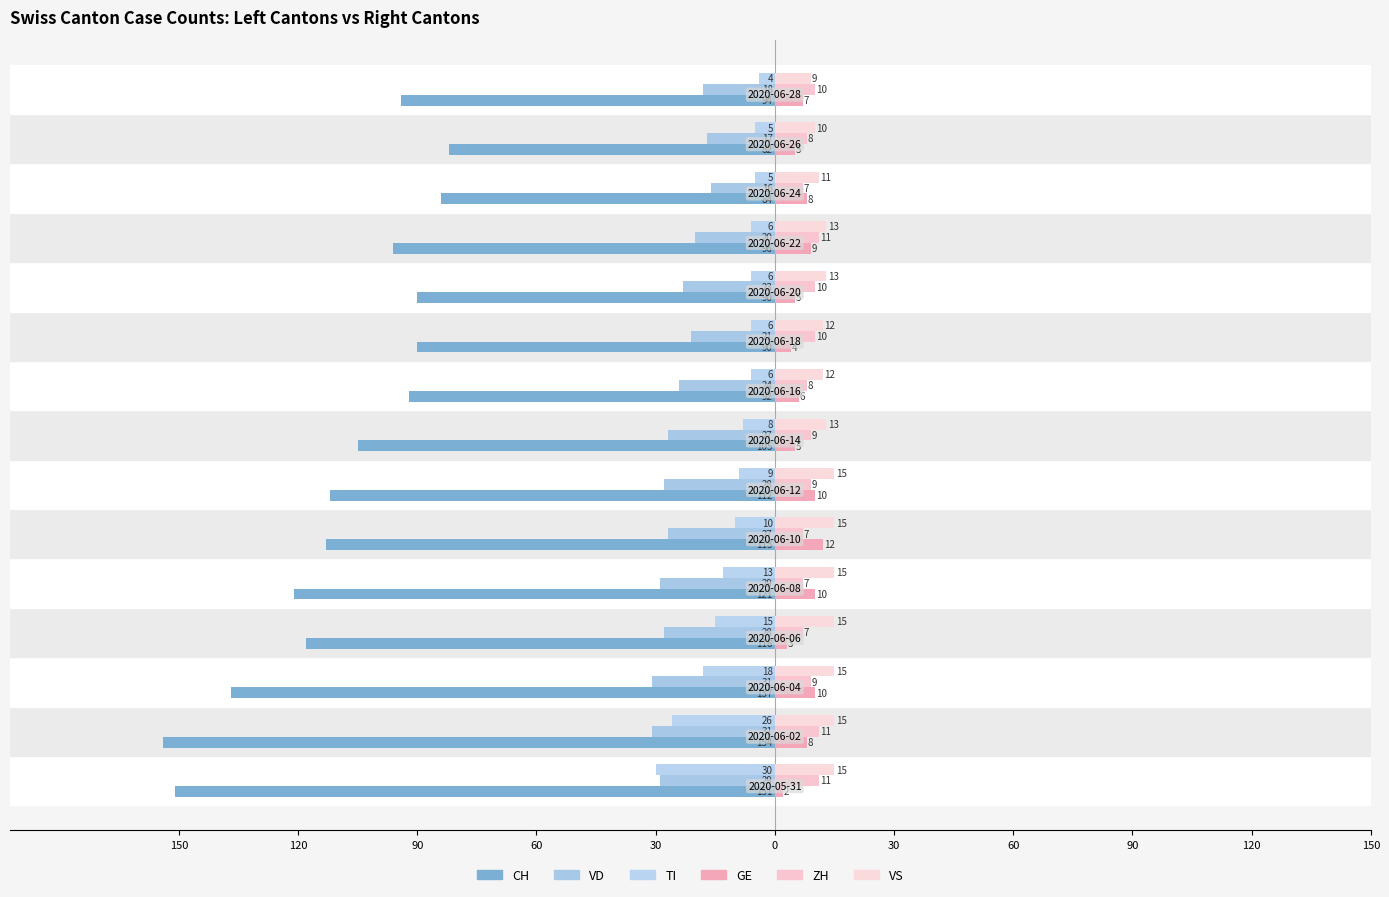

What is the value of the VD bar at the 5th from the left?

-29